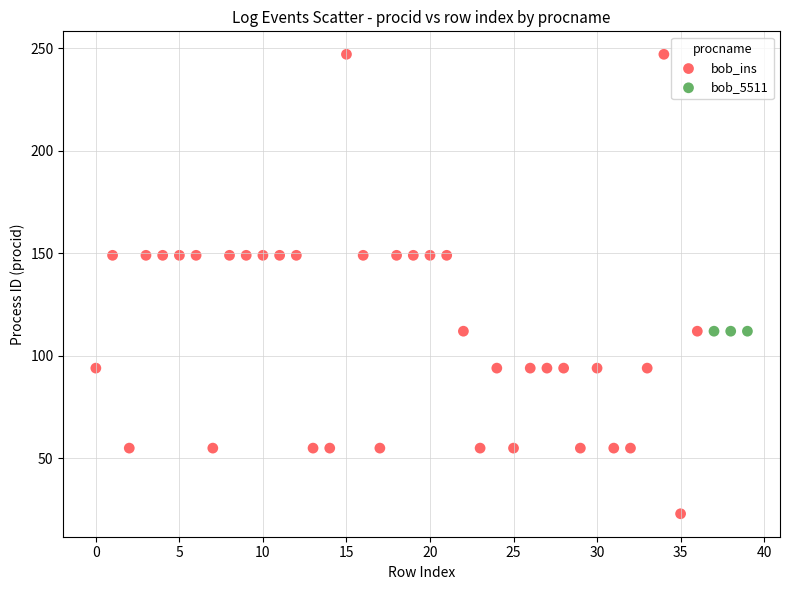

Which series reaches the minimum Y coordinate?

bob_ins